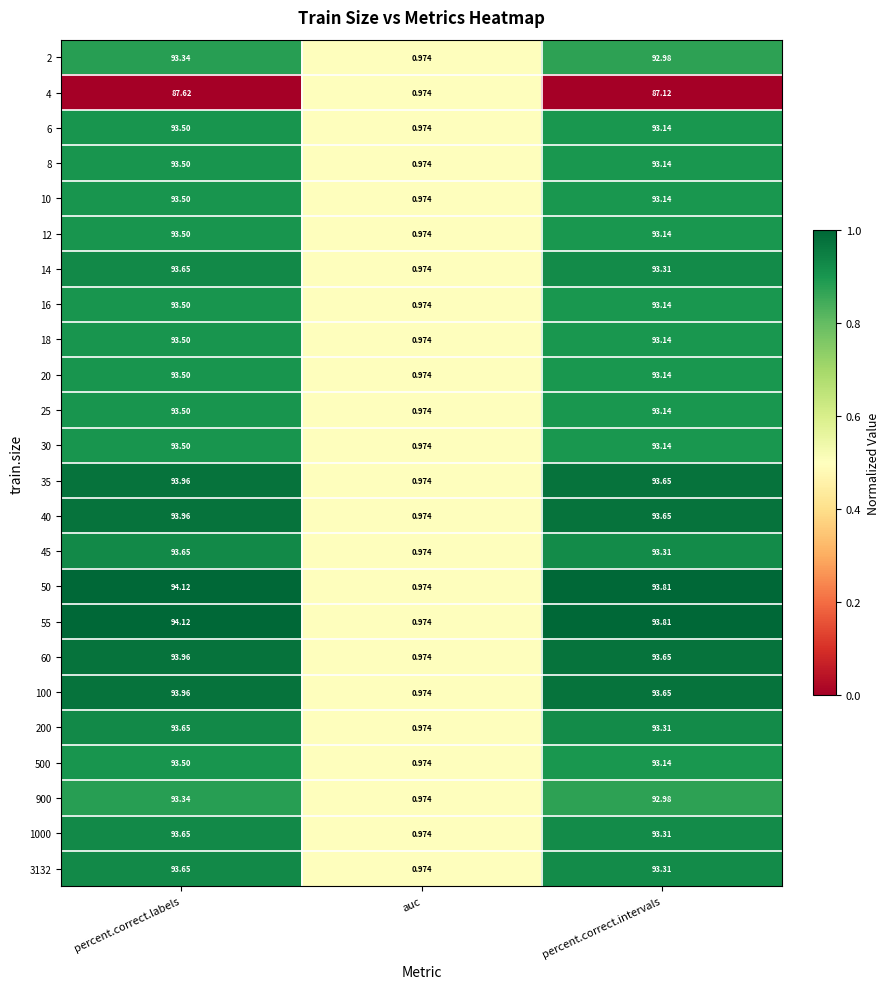

At which label does 6 first exceed 93?

percent.correct.labels